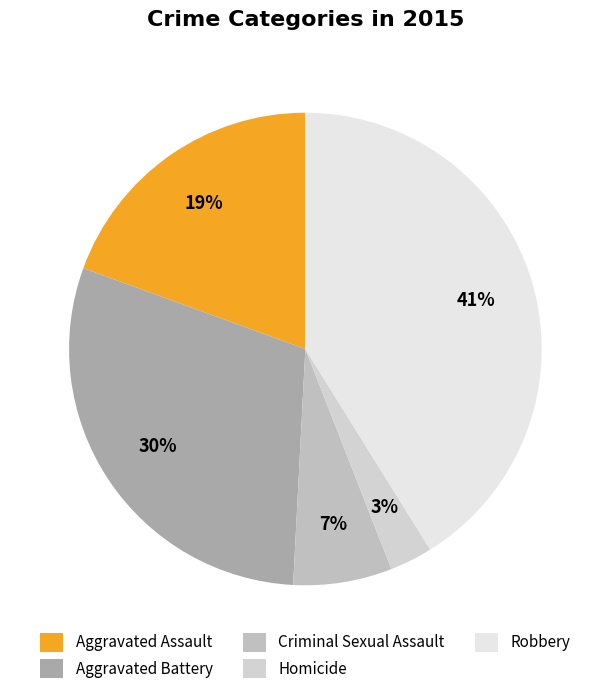

Which category has the smallest portion of the pie?

Homicide